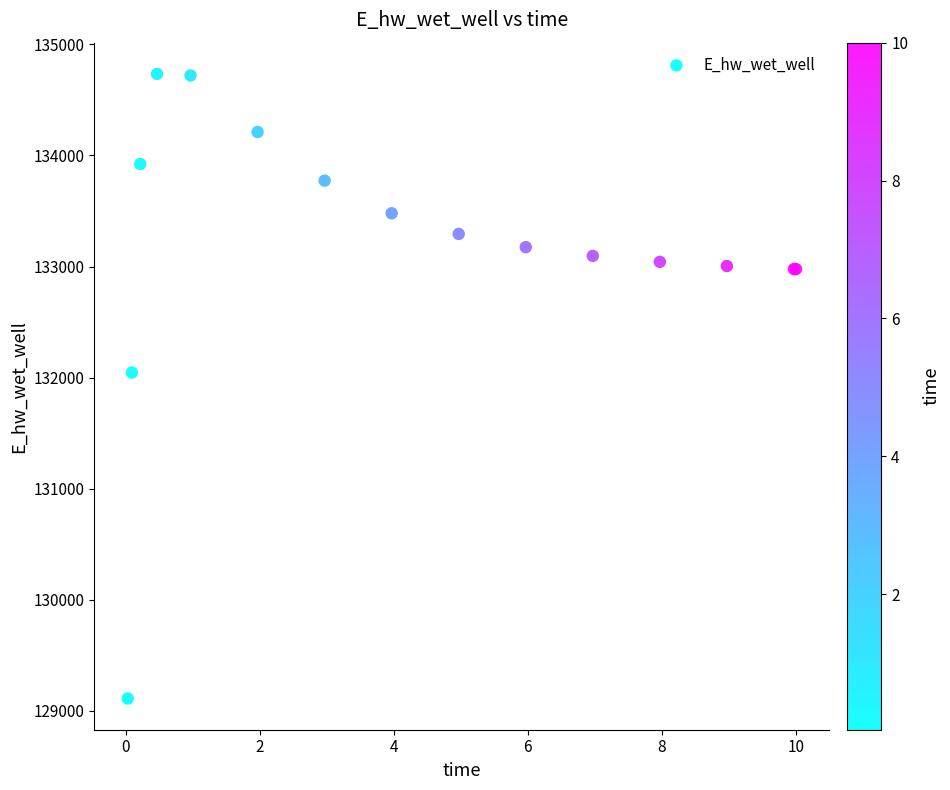

What Y value in the scatter plot is closest to 131922?

132044.9